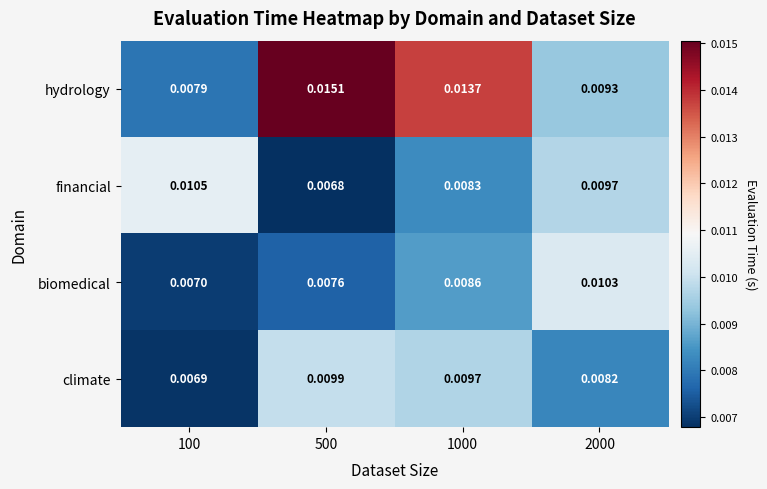

Rank the series at 500 from lowest to highest value.

financial, biomedical, climate, hydrology